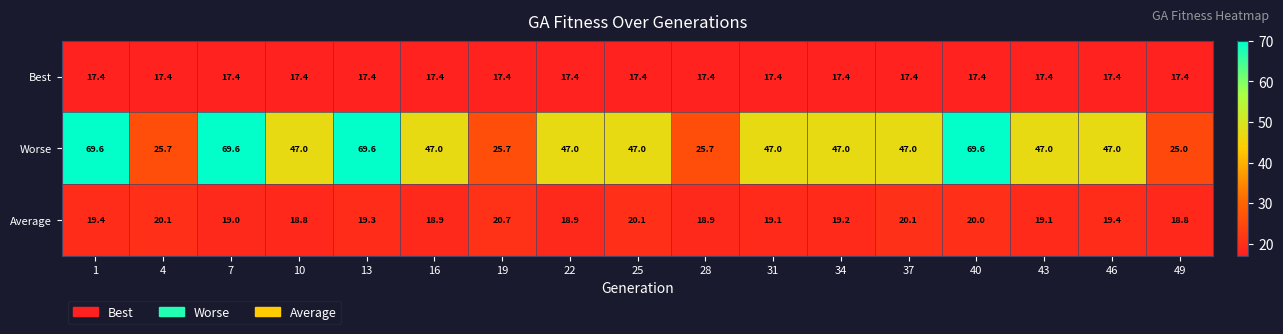

What is the approximate value of Worse at 13?

69.6